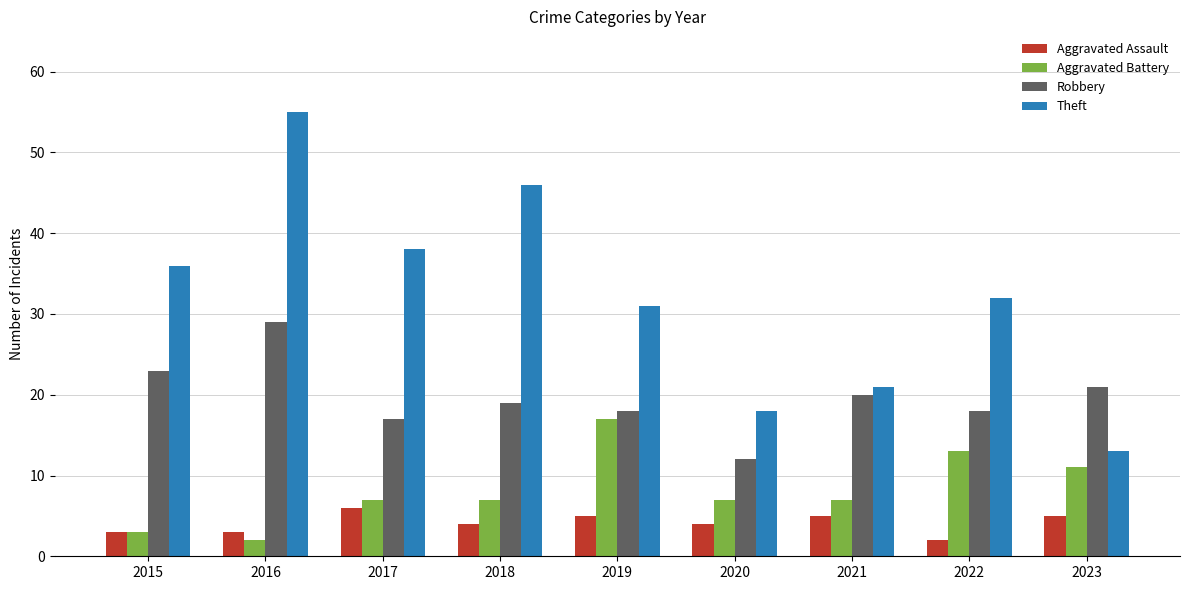

What are all the series names shown in the legend?

Aggravated Assault, Aggravated Battery, Robbery, Theft